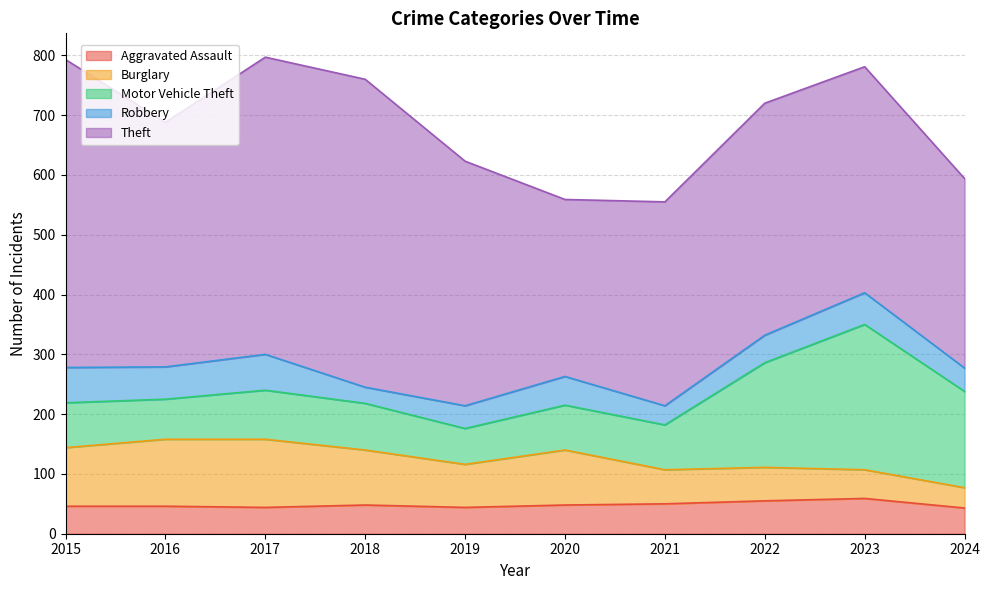

Between 2021 and 2022, which series saw the biggest shift?

Motor Vehicle Theft